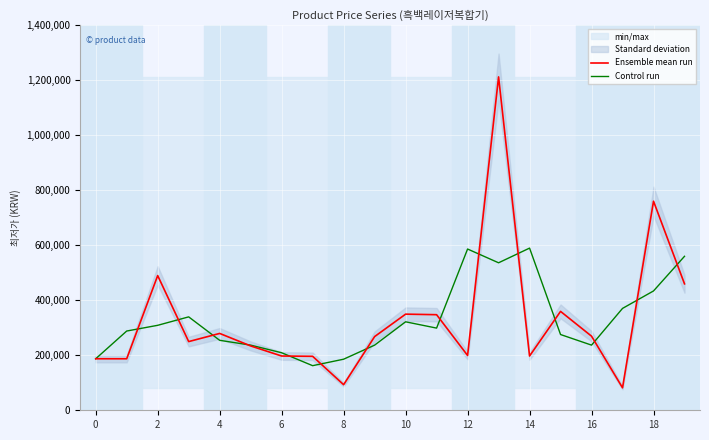

What is the sum of the Ensemble mean run values at 15 and 12?

558000.0